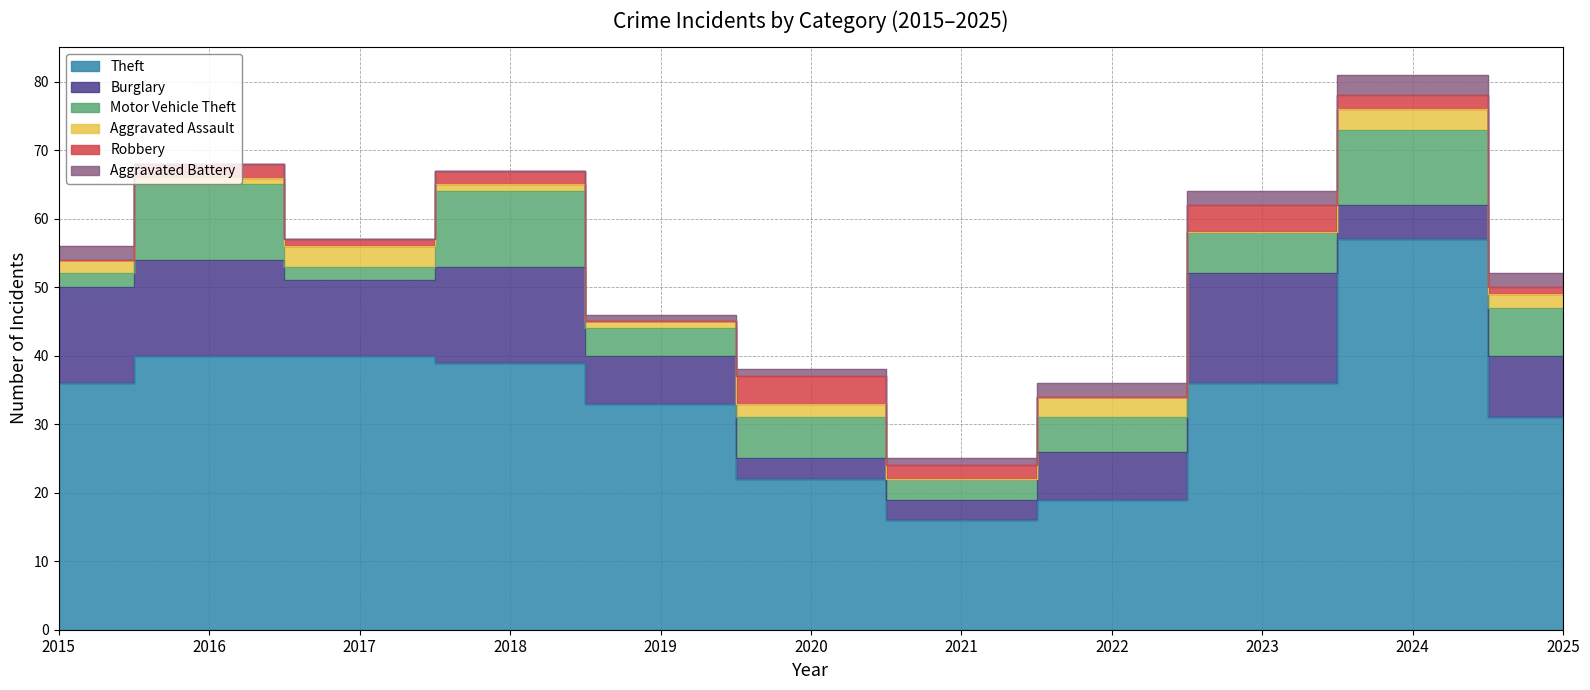

At which label is Aggravated Assault closest to 1?

2016